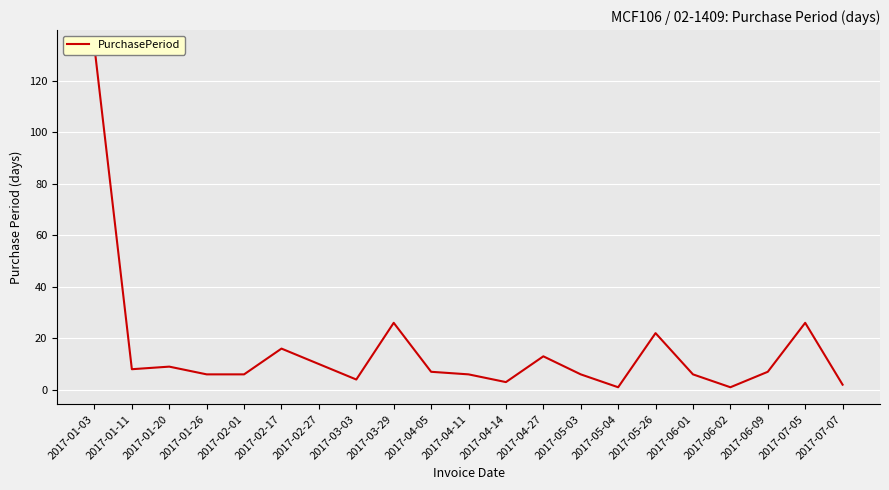

How many data points are less than 7?

10